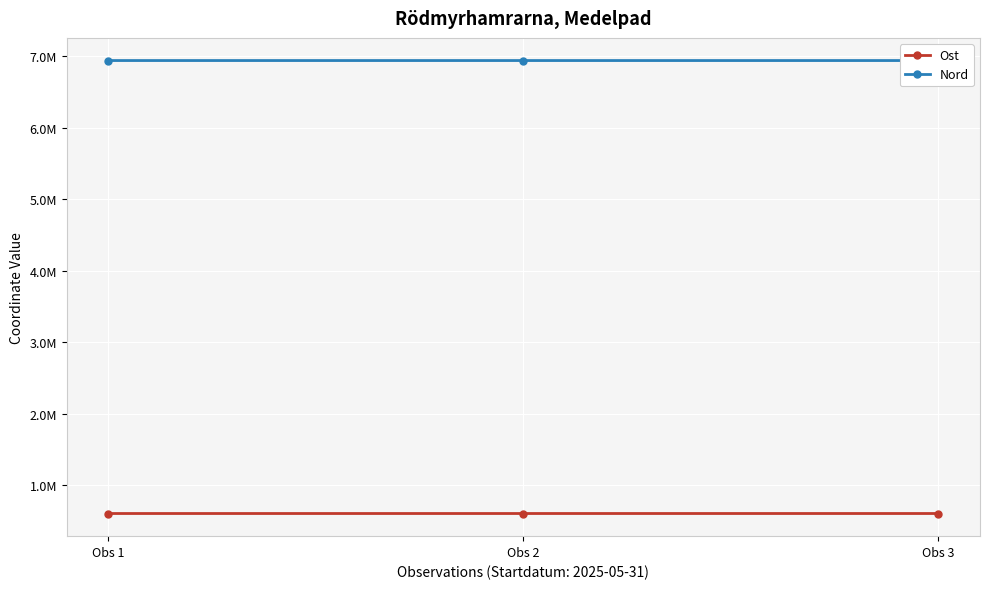

What is the value of the Ost point at the 2nd from the left?

603737